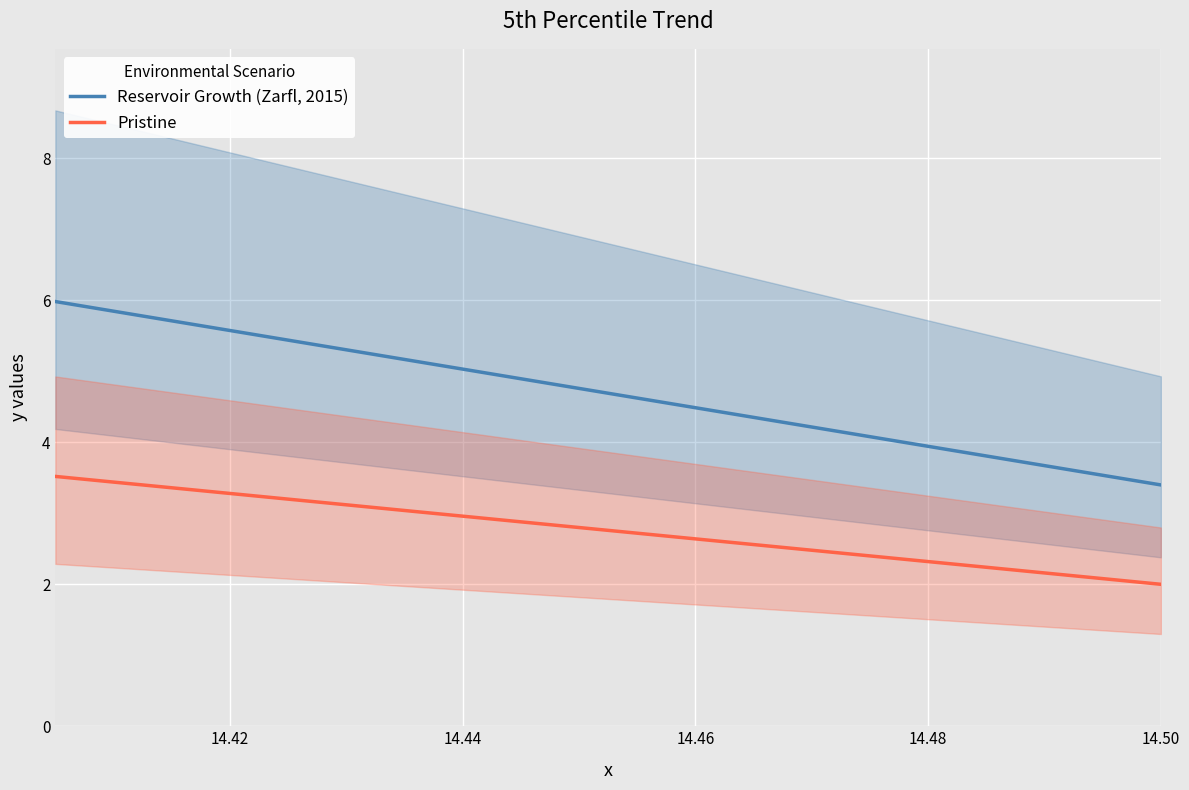

The value of Reservoir Growth (Zarfl, 2015) at 14.46 is 7.0. True or false?

False